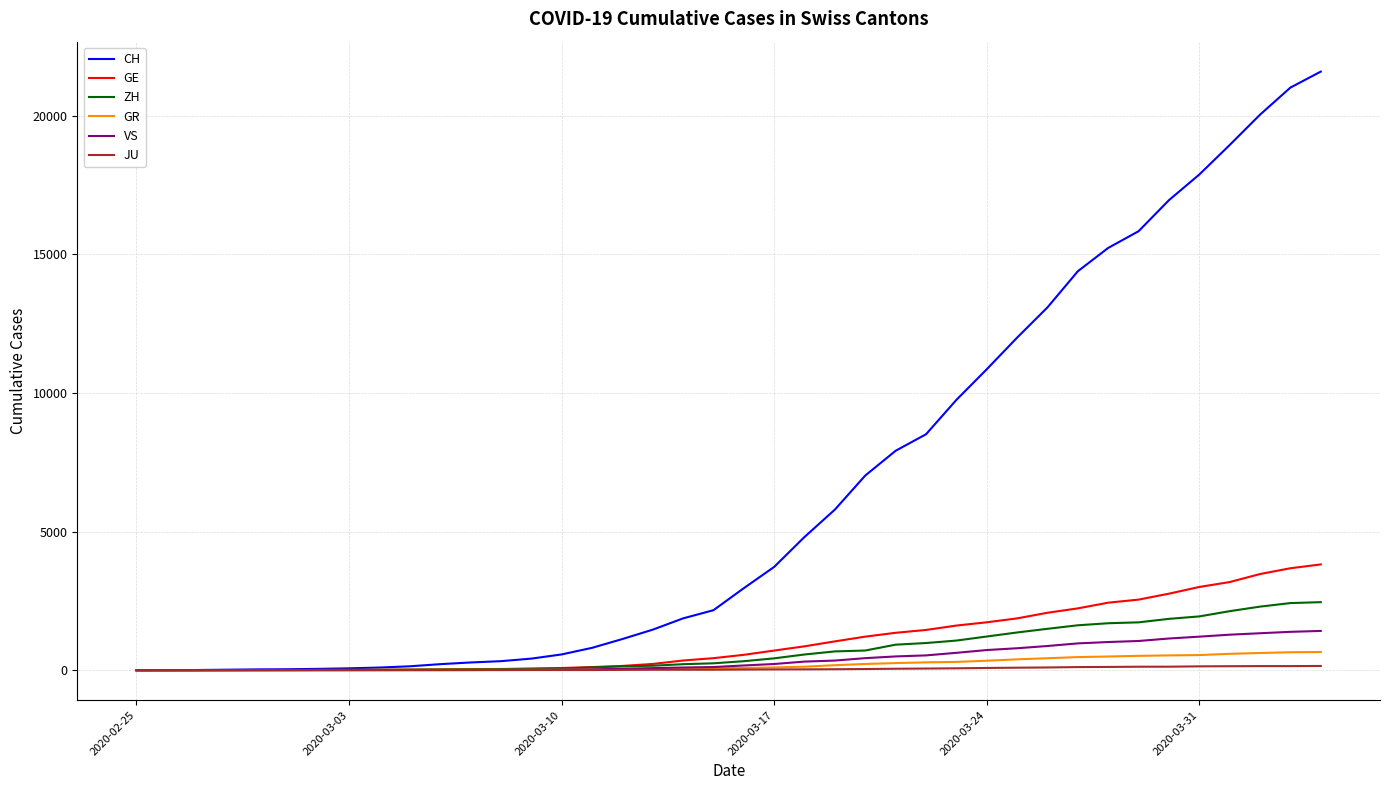

Which series has the widest spread of values?

CH